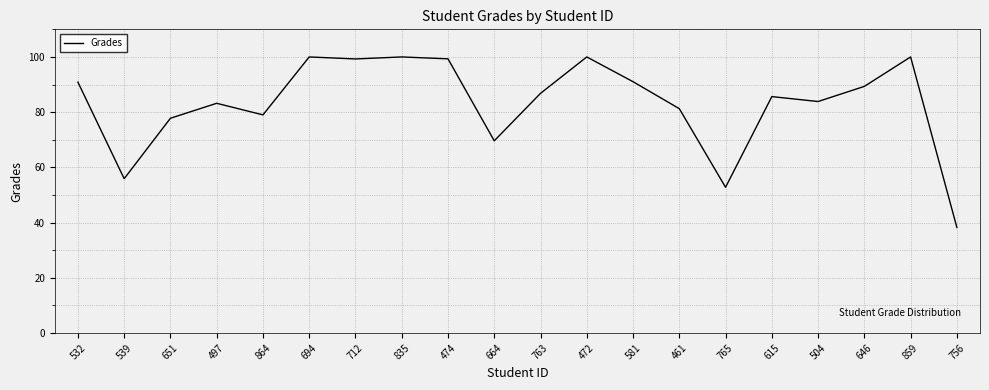

What is the greatest value displayed?

100.0